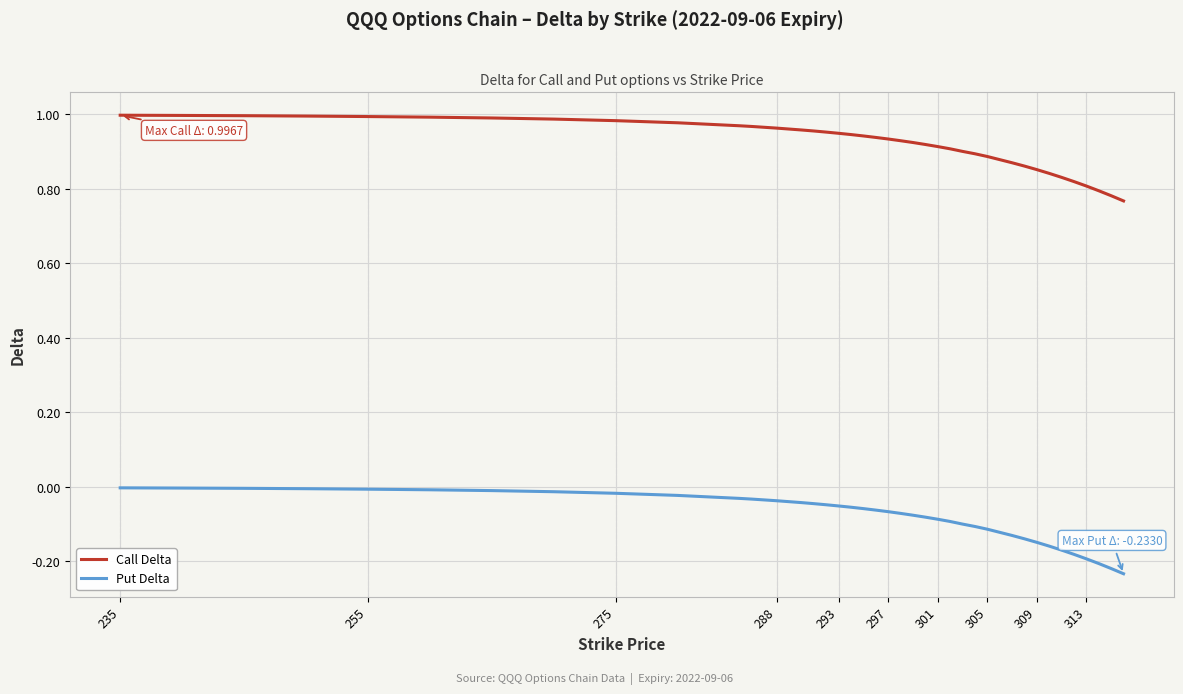

Which series has the largest range (max minus min)?

Put Delta